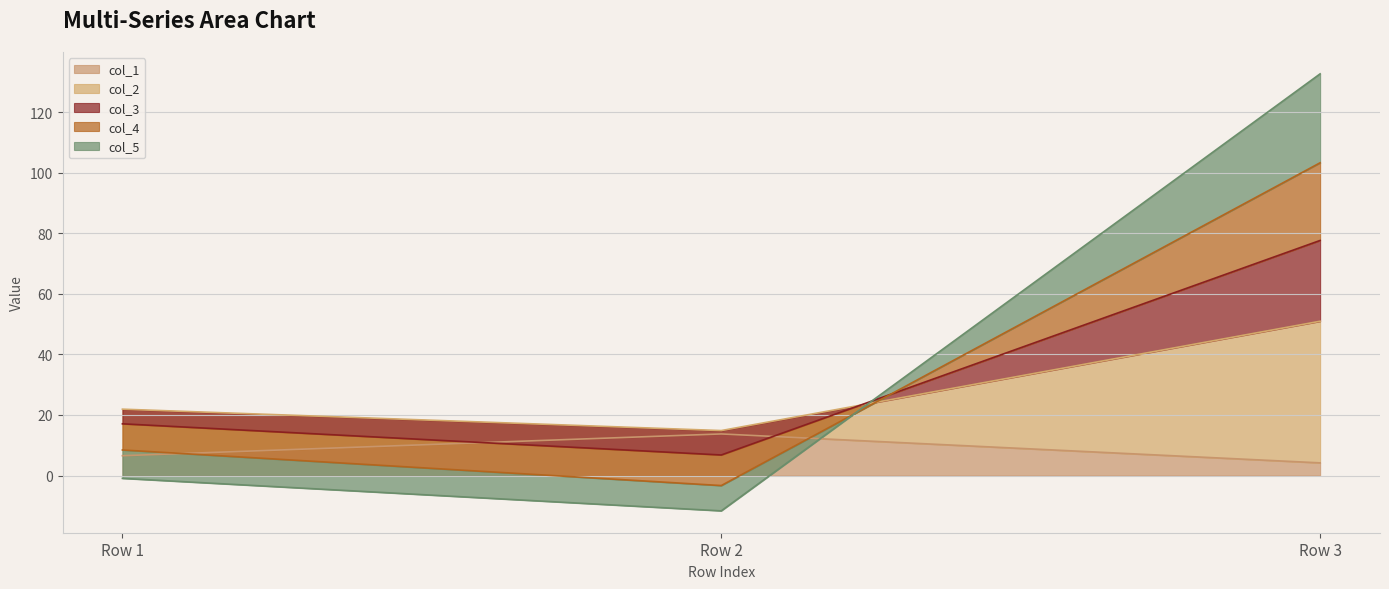

Which category has the lowest value across all series?

Row 2